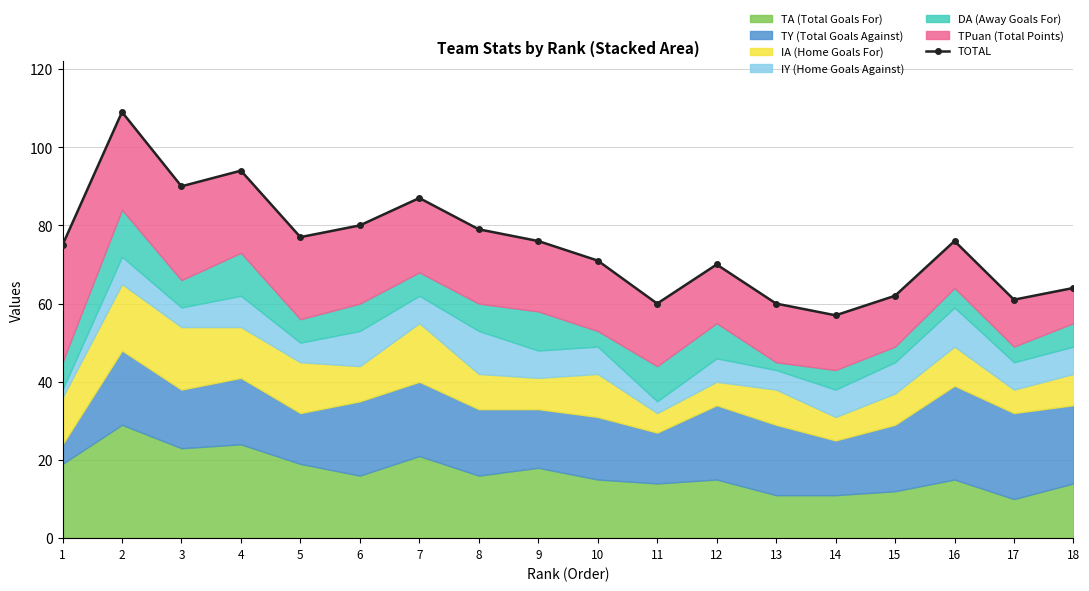

What is the ratio of the value at 1 to the value at 11?

1.2